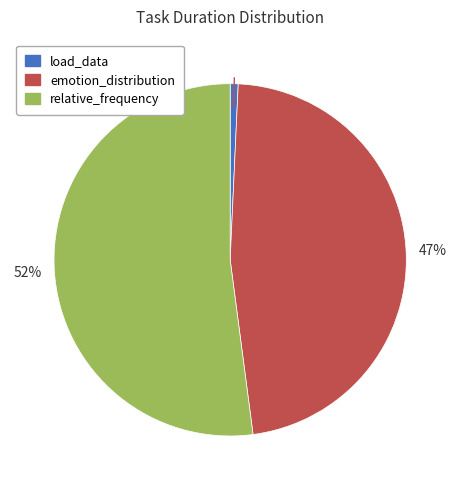

Rank the categories by value from lowest to highest.

load_data, emotion_distribution, relative_frequency